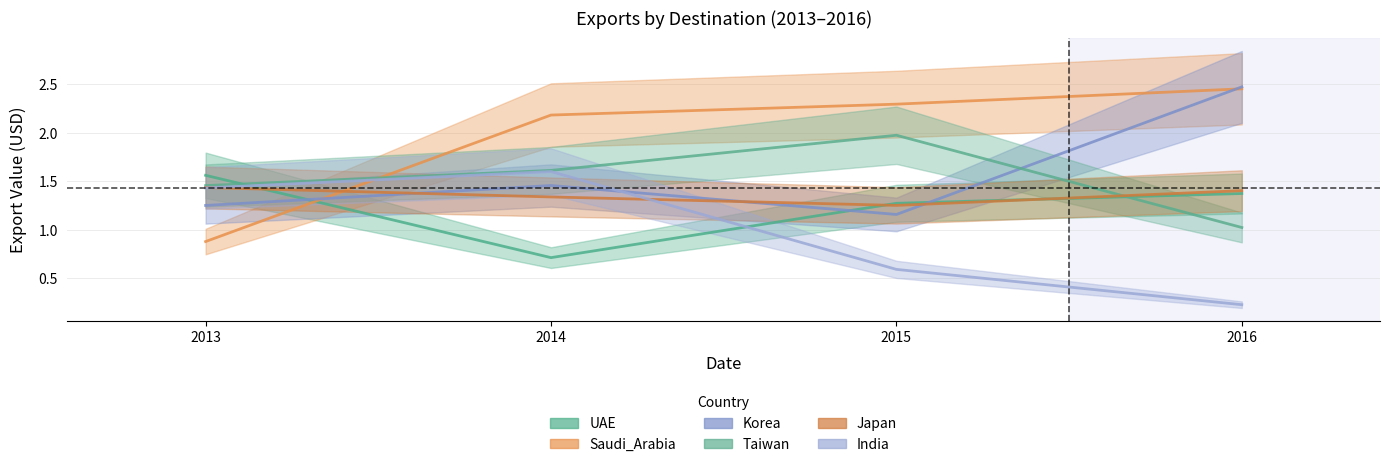

Reading left to right, list all the values displayed in this chart.

UAE: 2013=1.6	2014=0.7	2015=1.3	2016=1.4
Saudi_Arabia: 2013=0.9	2014=2.2	2015=2.3	2016=2.5
Korea: 2013=1.3	2014=1.5	2015=1.2	2016=2.5
Taiwan: 2013=1.5	2014=1.6	2015=2.0	2016=1.0
Japan: 2013=1.4	2014=1.3	2015=1.3	2016=1.4
India: 2013=1.4	2014=1.6	2015=0.6	2016=0.2